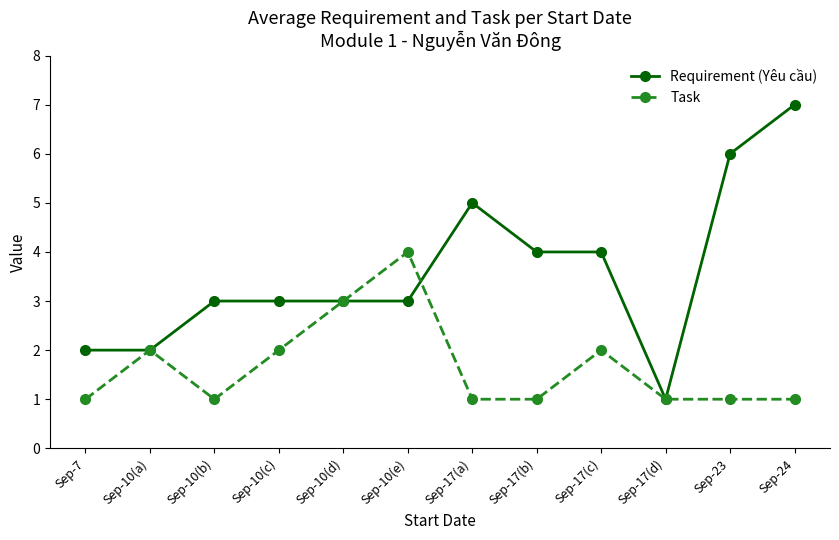

What is the difference between the maximum and minimum values in the Requirement (Yêu cầu) series?

6